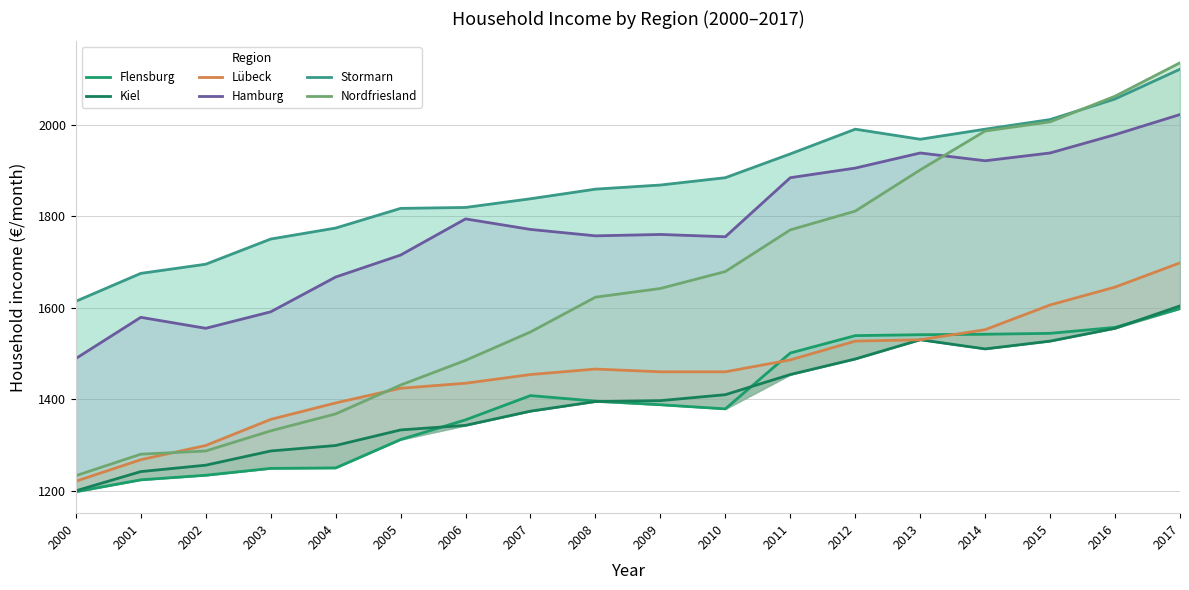

What is the difference between the maximum and minimum values in the Kiel series?

404